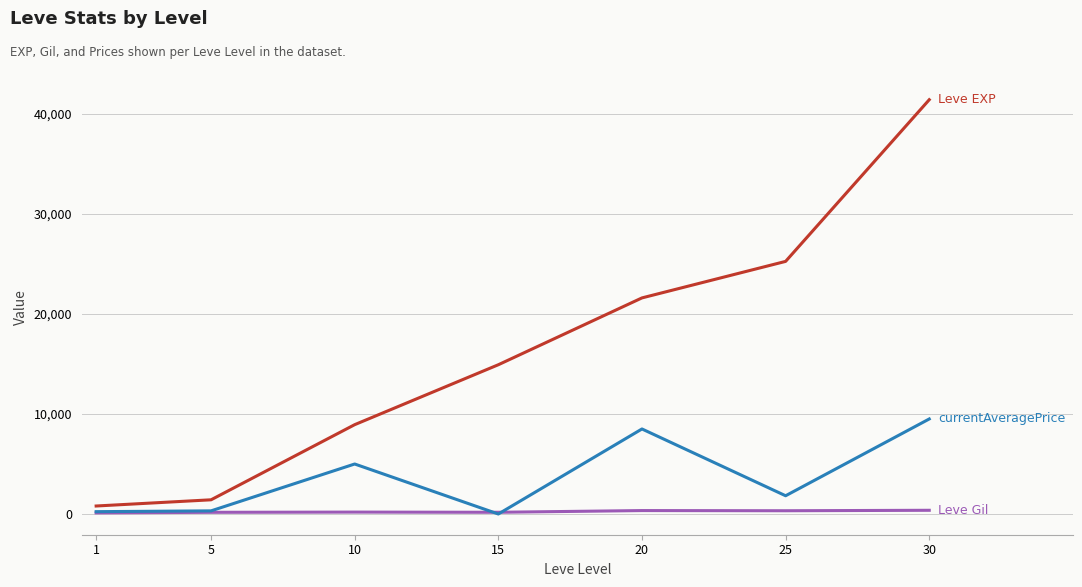

At which category is the sum across all series the highest?

30